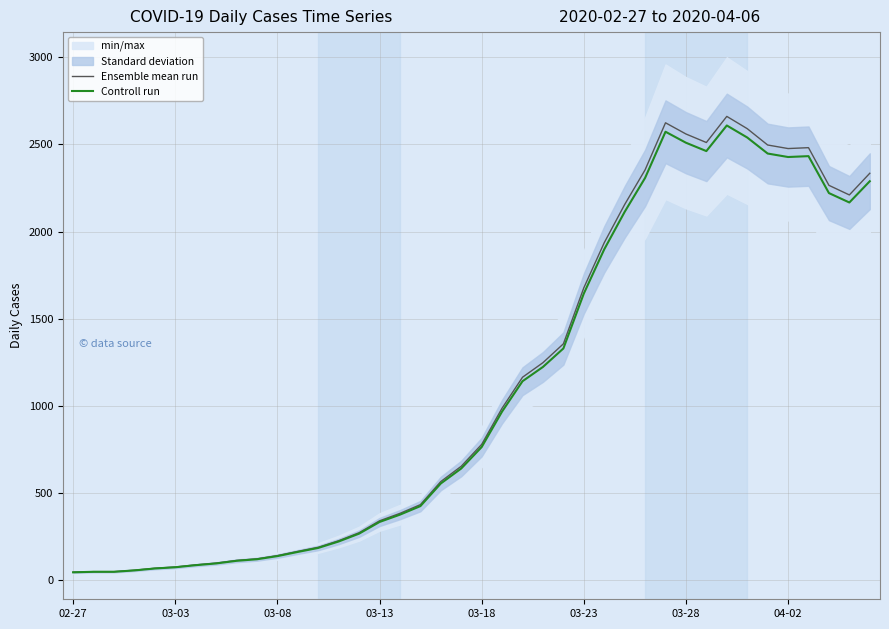

True or false: Controll run and Ensemble mean run intersect in this chart.

False